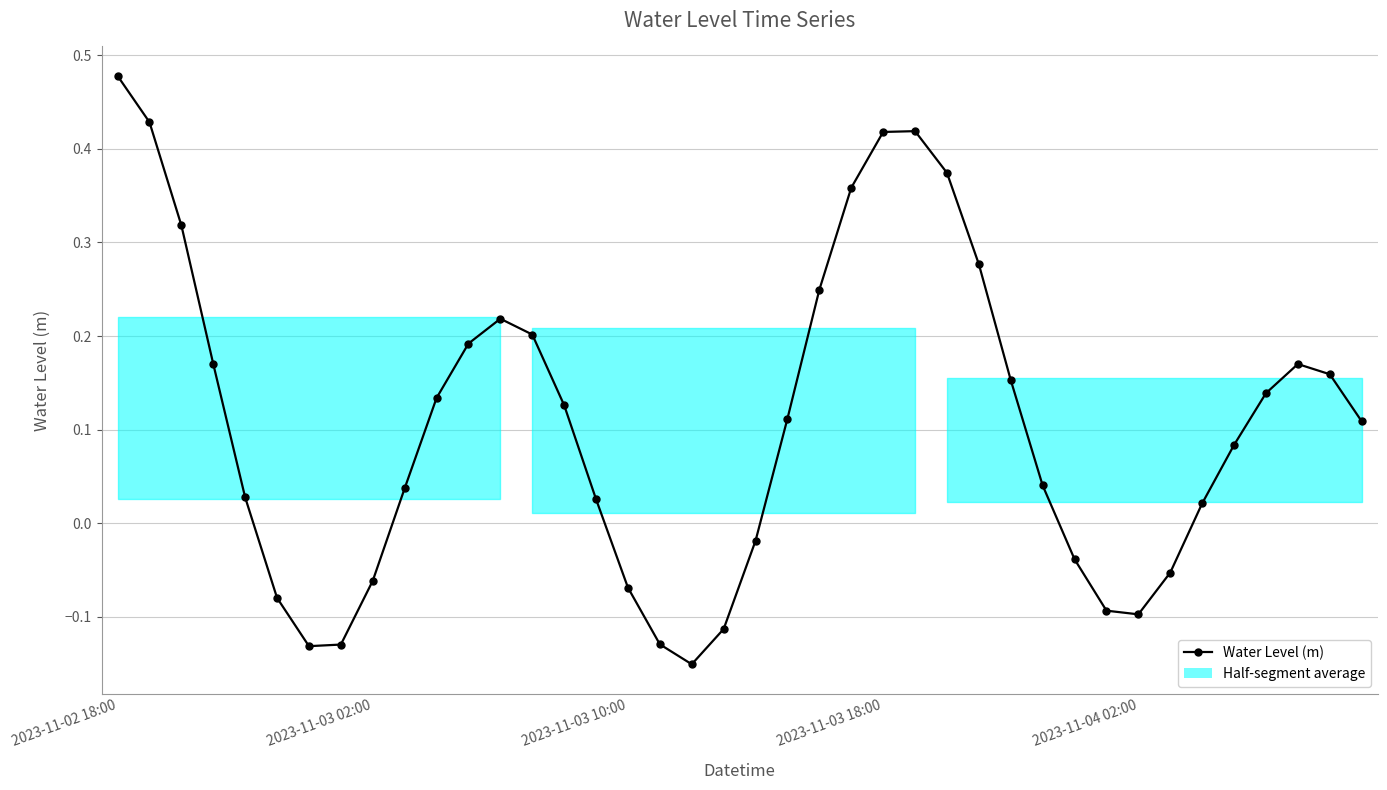

What is the minimum value shown in the chart?

-0.2